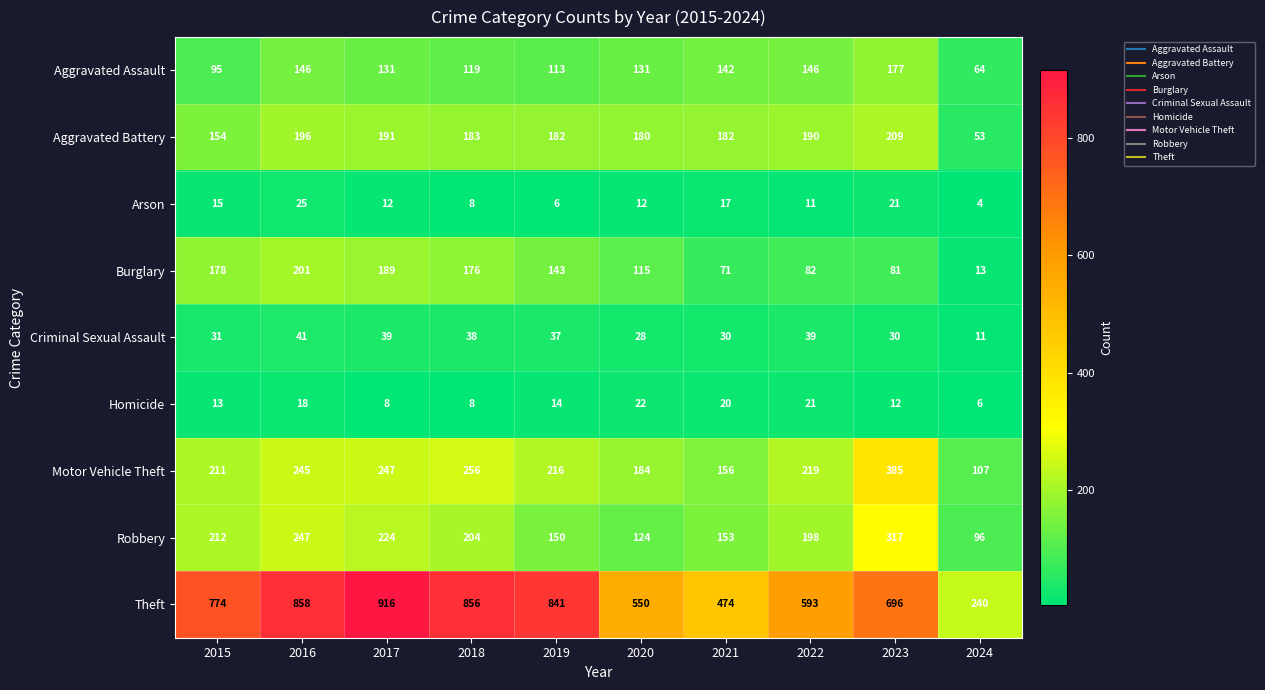

What is the total value across all series at 2024?

594